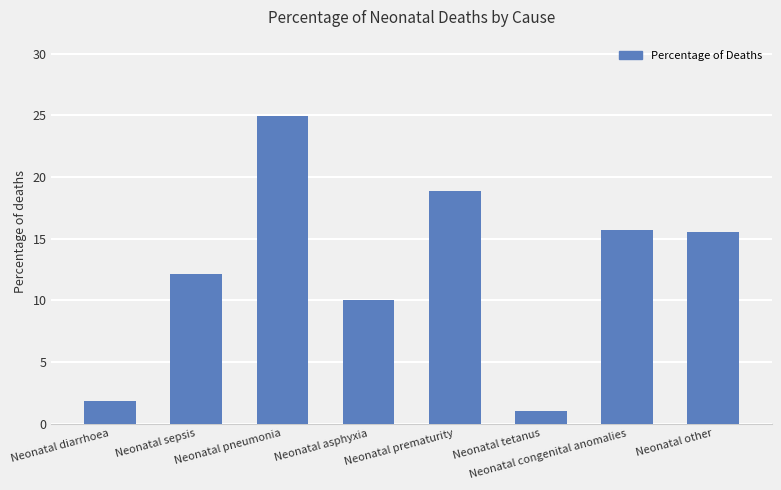

What is the change in value from Neonatal pneumonia to Neonatal congenital anomalies?

-9.2